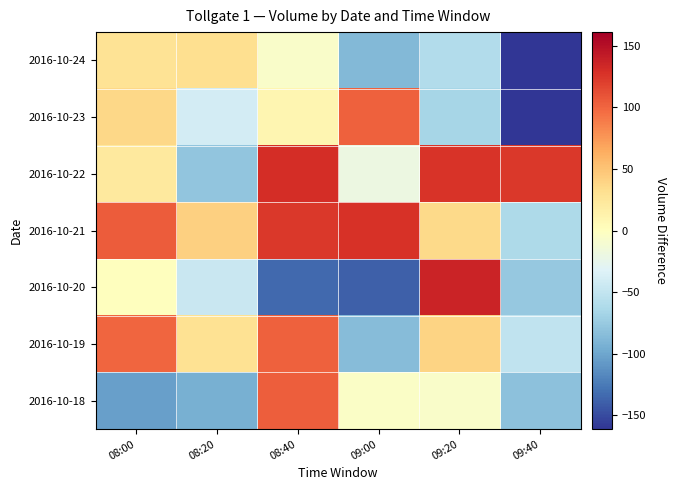

Reading left to right, what are all the values shown in this chart?

2016-10-18: 08:00=-104.1	08:20=-93.3	08:40=103.6	09:00=-5.0	09:20=-5.7	09:40=-80.7
2016-10-19: 08:00=100.5	08:20=29.0	08:40=102.1	09:00=-85.0	09:20=39.9	09:40=-50.7
2016-10-20: 08:00=0.2	08:20=-46.0	08:40=-133.7	09:00=-139.4	09:20=137.2	09:40=-75.9
2016-10-21: 08:00=105.5	08:20=41.7	08:40=123.5	09:00=127.7	09:20=36.5	09:40=-61.9
2016-10-22: 08:00=22.5	08:20=-78.8	08:40=130.8	09:00=-19.0	09:20=126.0	09:40=124.4
2016-10-23: 08:00=37.3	08:20=-39.4	08:40=8.9	09:00=102.8	09:20=-66.2	09:40=-161.2
2016-10-24: 08:00=28.6	08:20=32.2	08:40=-5.8	09:00=-87.9	09:20=-60.2	09:40=-161.2